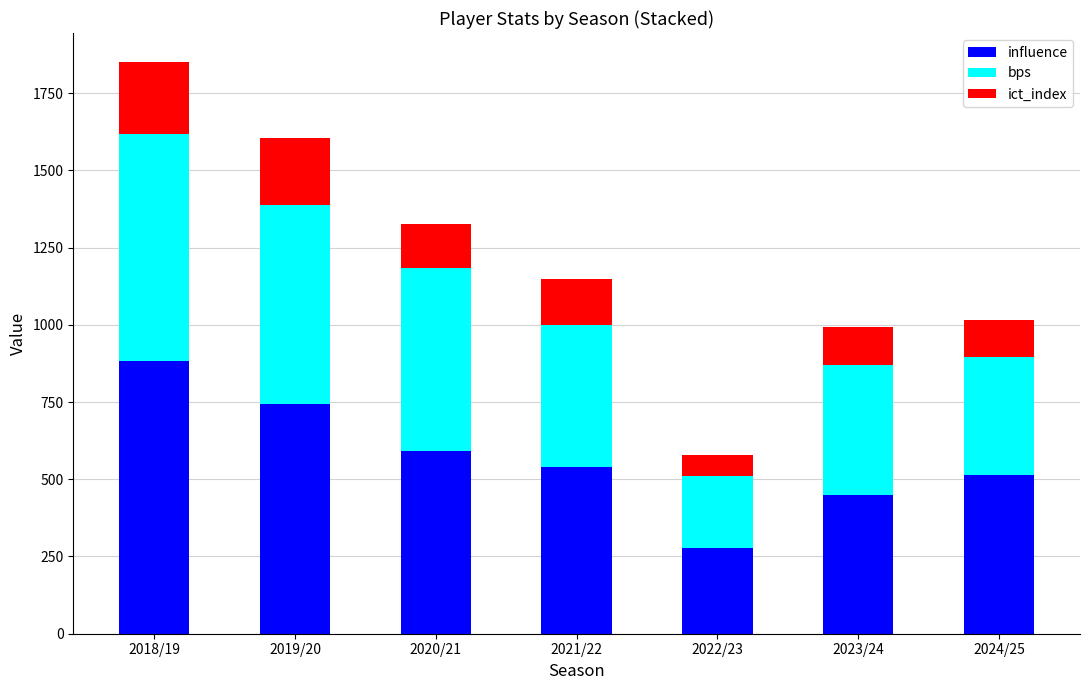

What is the sum of the influence values at 2024/25 and 2019/20?

1255.6